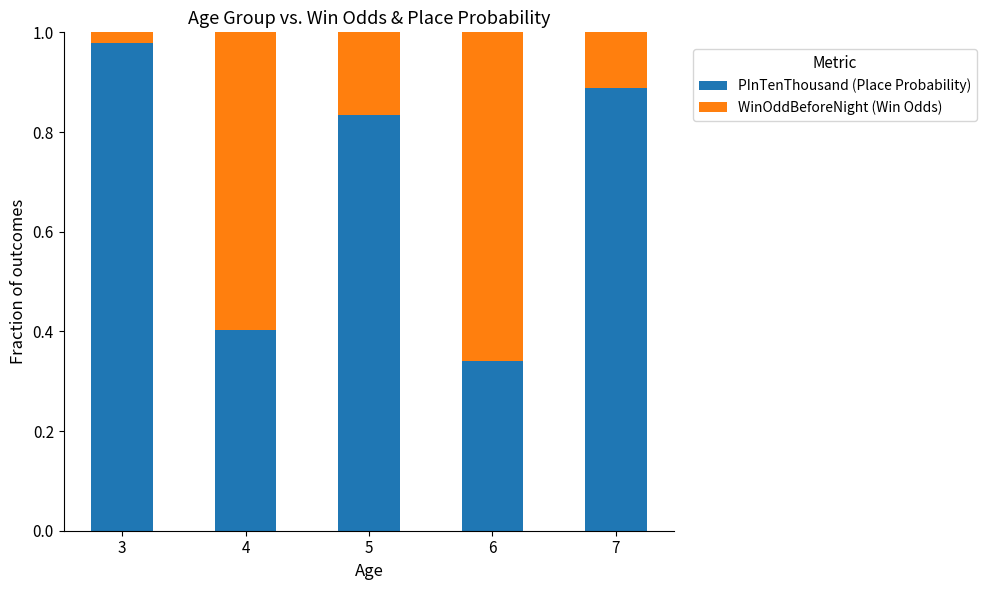

Where is PInTenThousand (Place Probability) nearest to the value 0?

6